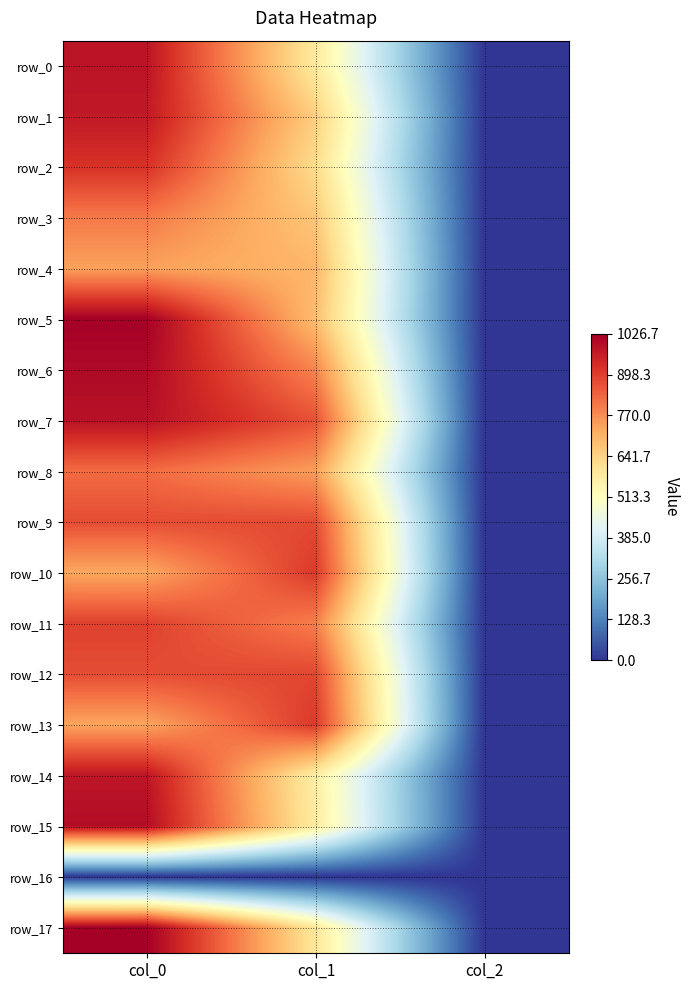

What is the spread (max minus min) of values at col_2?

2.0